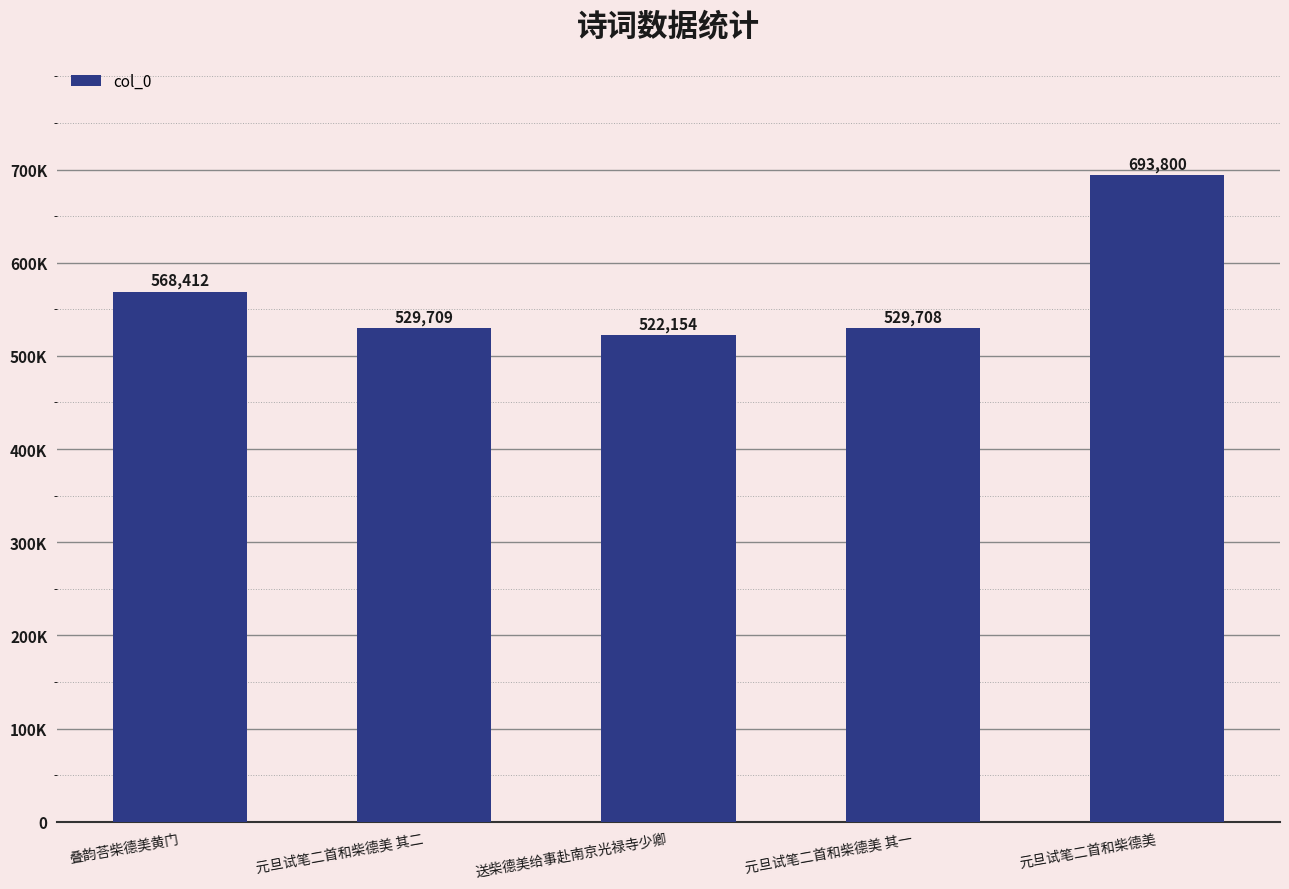

Does the chart contain any negative values?

No